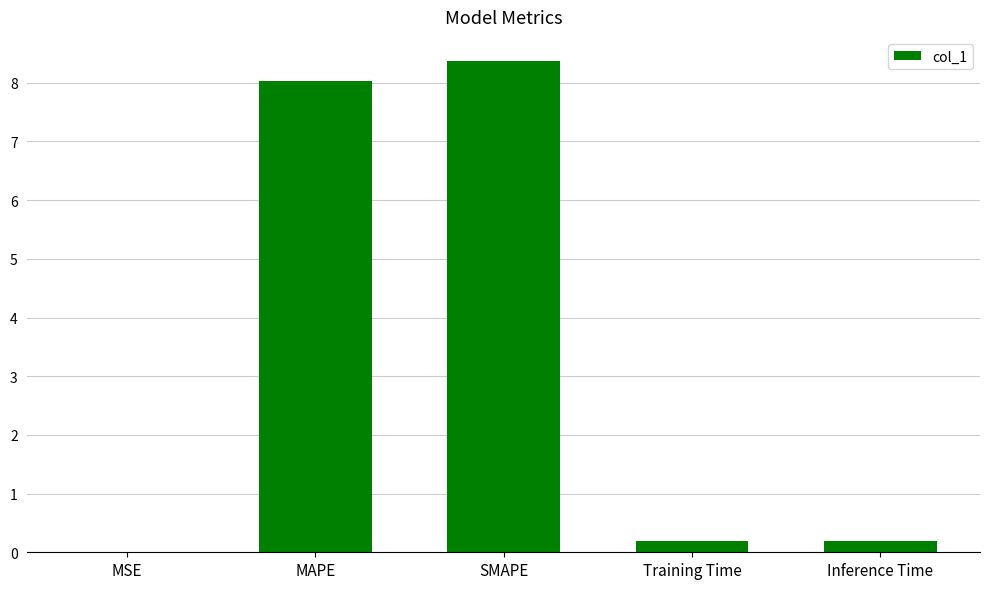

Which label corresponds to the largest value in the chart?

SMAPE